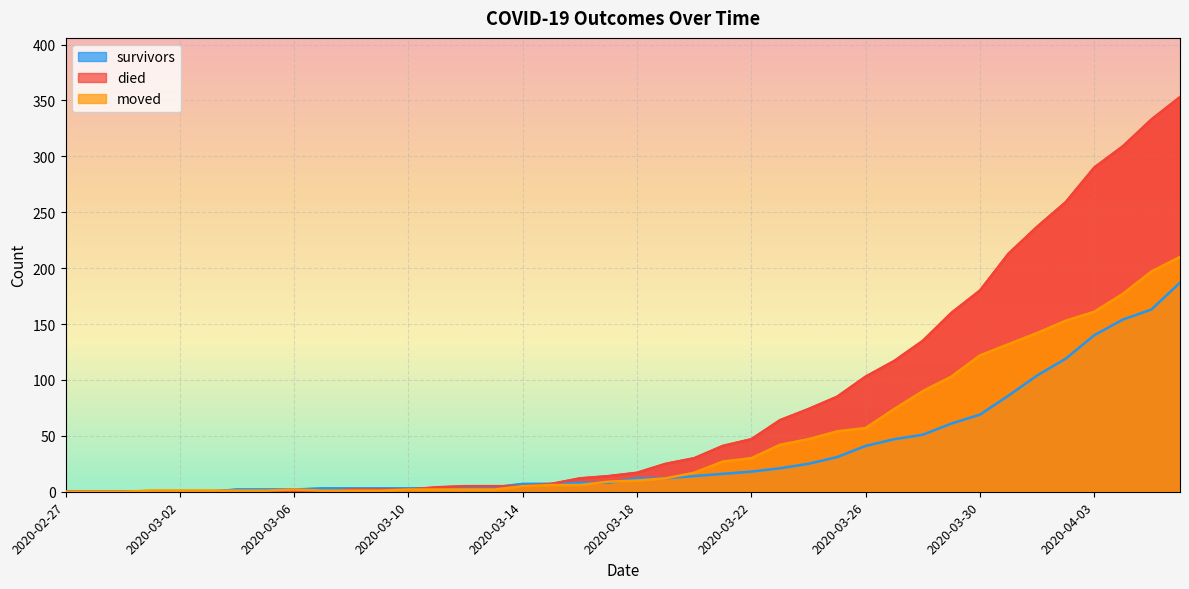

The value of died at 2020-03-25 is 85. True or false?

True